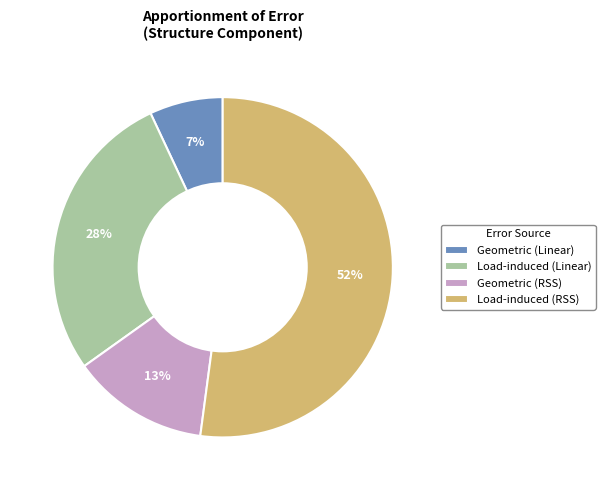

Is the sum of Geometric (RSS) and Load-induced (RSS) greater than half?

Yes